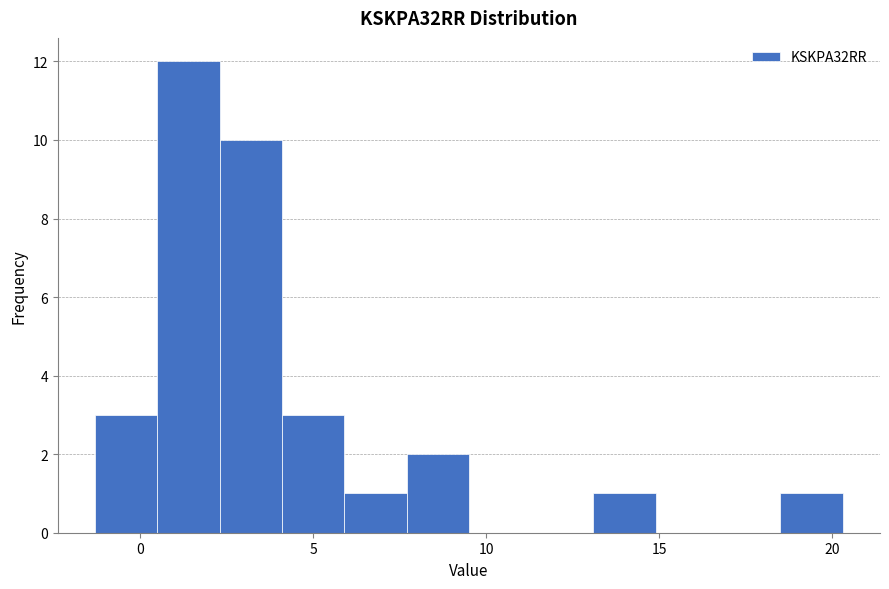

Around what value on the x-axis is the tallest bar? Give the approximate position of its centre, as read against the axis.

1.5